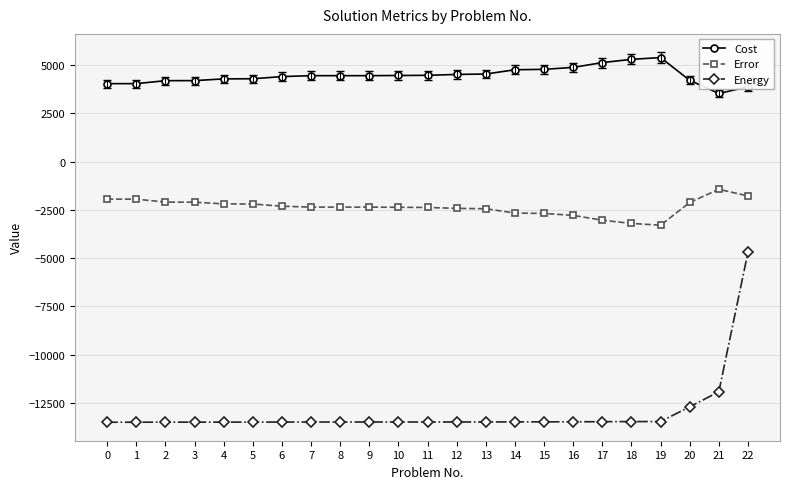

What is the difference between the highest and lowest values at 10?

17933.5